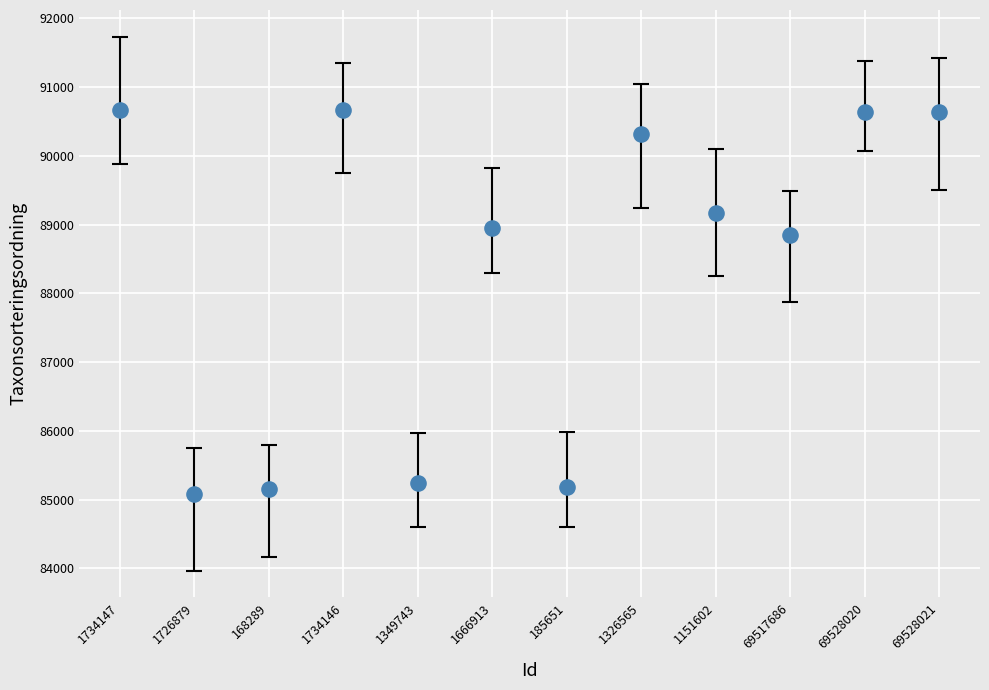

What Y value in the scatter plot is closest to 87874?

88853